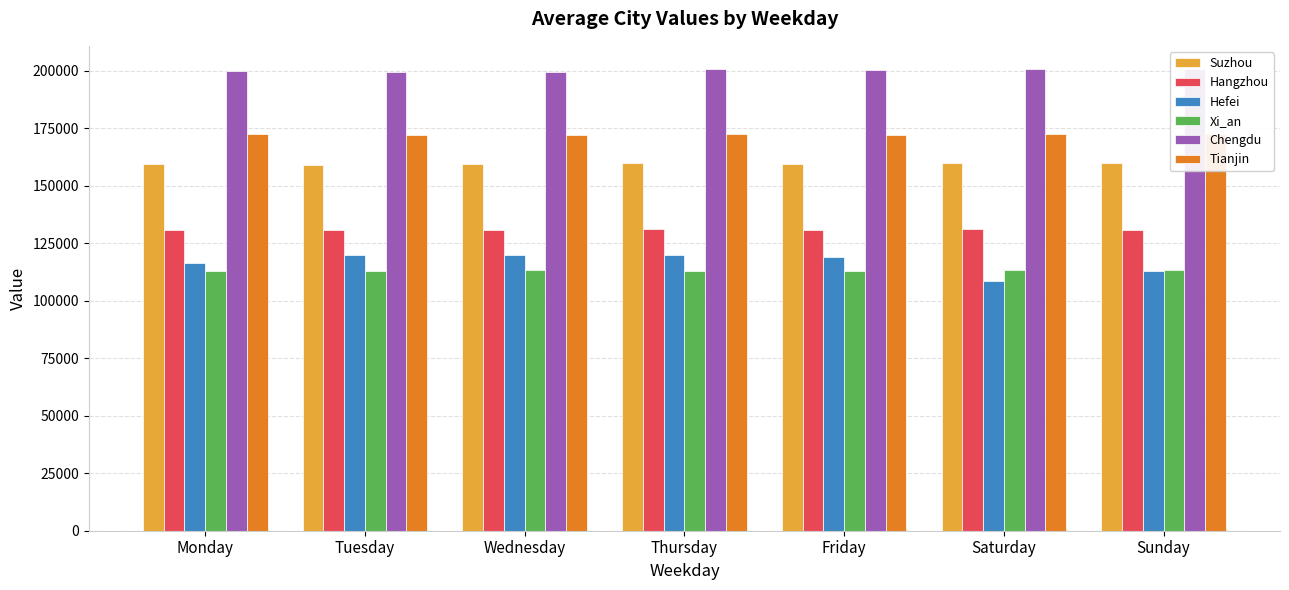

What are all the series names shown in the legend?

Suzhou, Hangzhou, Hefei, Xi_an, Chengdu, Tianjin